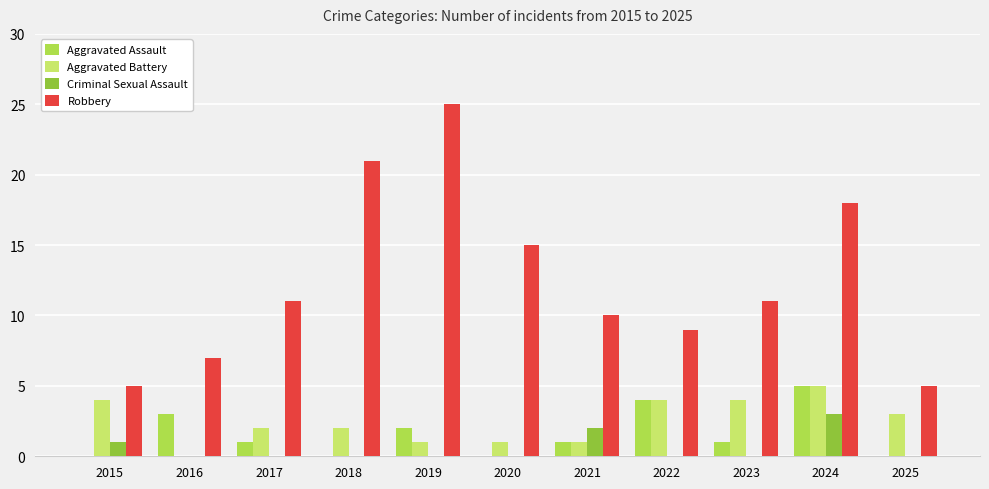

True or false: Criminal Sexual Assault has a value of 0 at 2023.

True